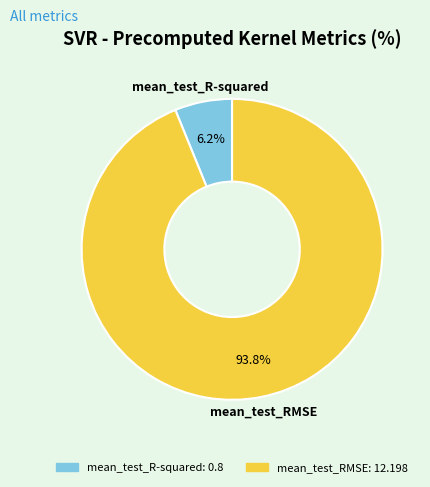

What is the largest slice in the pie chart?

mean_test_RMSE